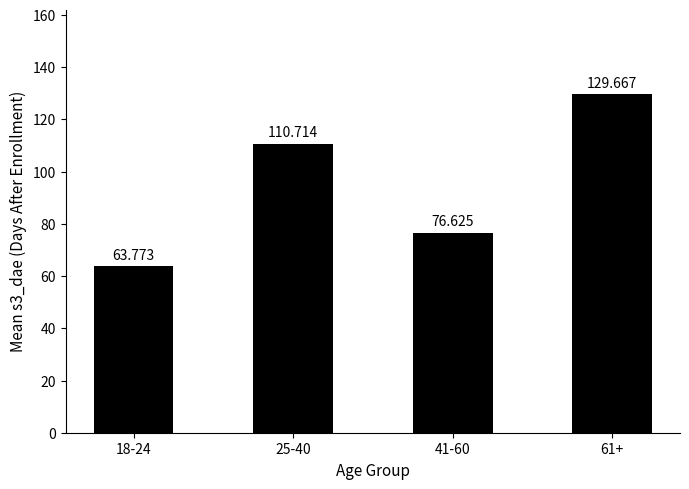

List the labels in order of value, smallest first.

18-24, 41-60, 25-40, 61+